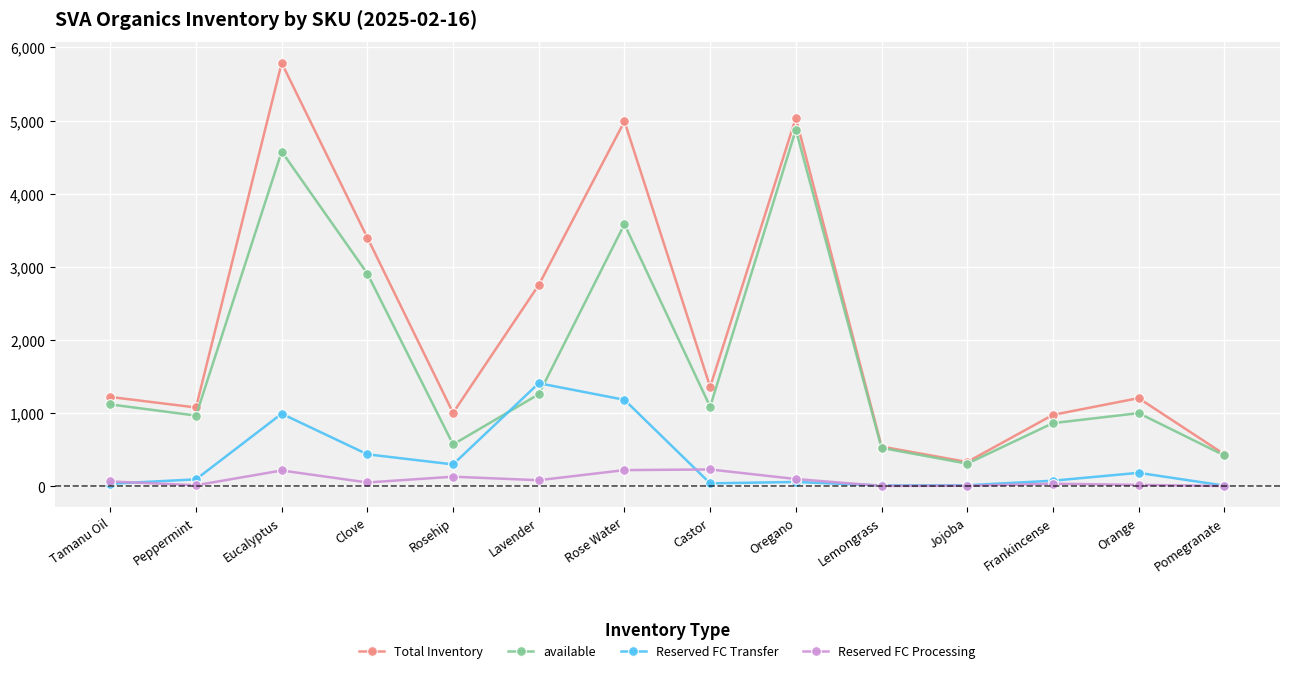

Where is the first local maximum for available?

Eucalyptus